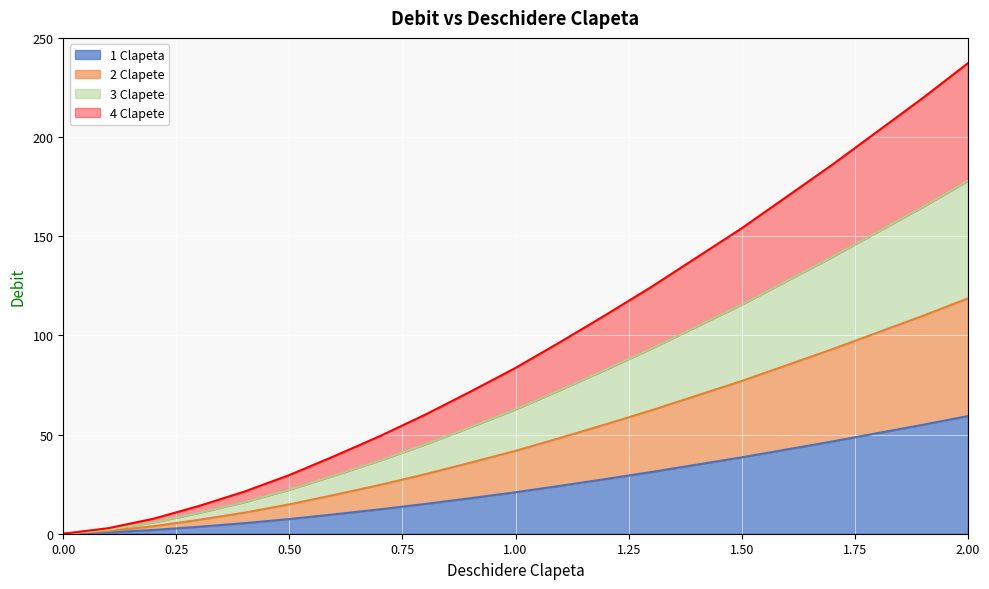

Between 0.4 and 2.0, which series saw the biggest shift?

4 Clapete